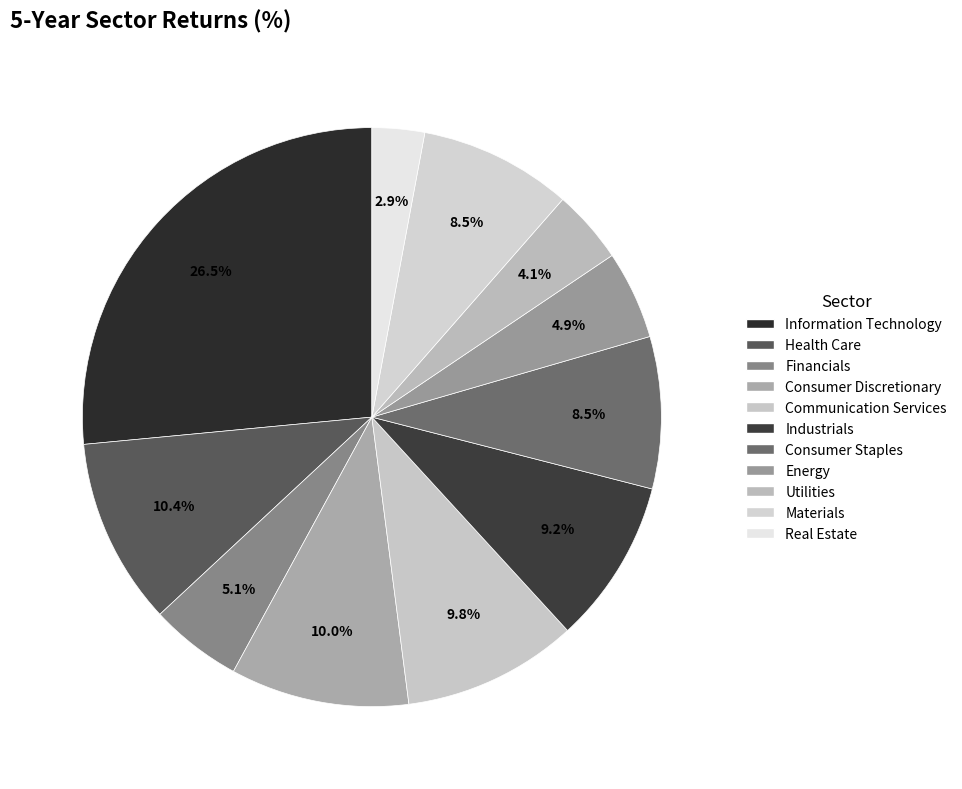

To the nearest percent, what percentage of the pie is Utilities?

4%